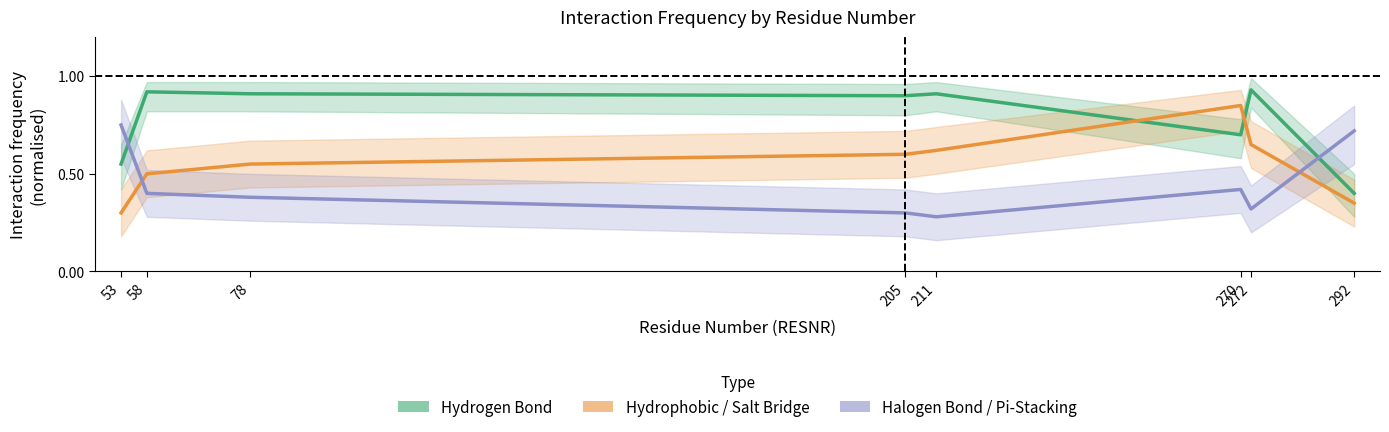

At how many categories does at least one series exceed 0?

8